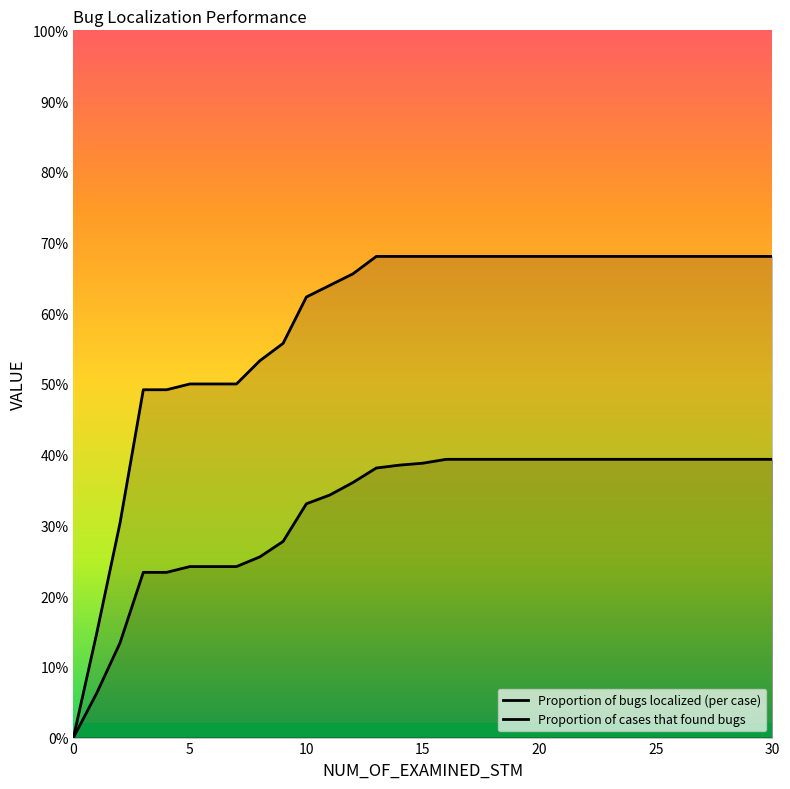

True or false: Proportion of cases that found bugs and Proportion of bugs localized (per case) cross at least once.

False